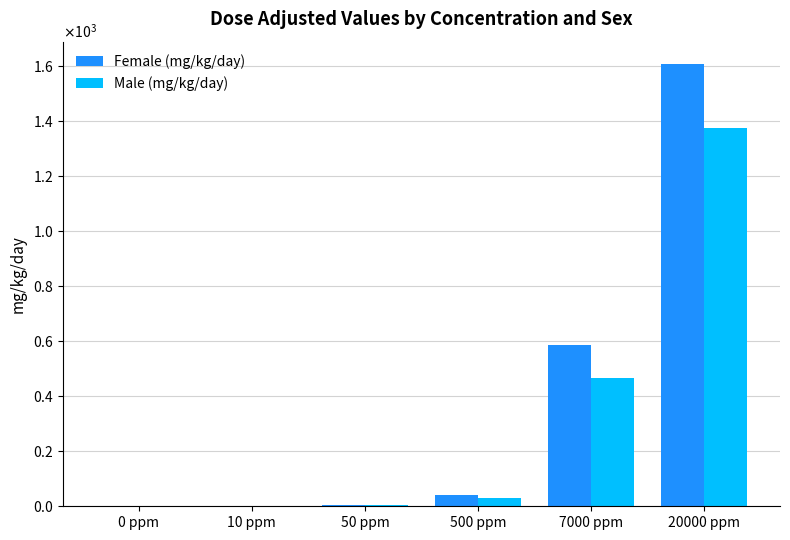

What are all the series names shown in the legend?

Female (mg/kg/day), Male (mg/kg/day)